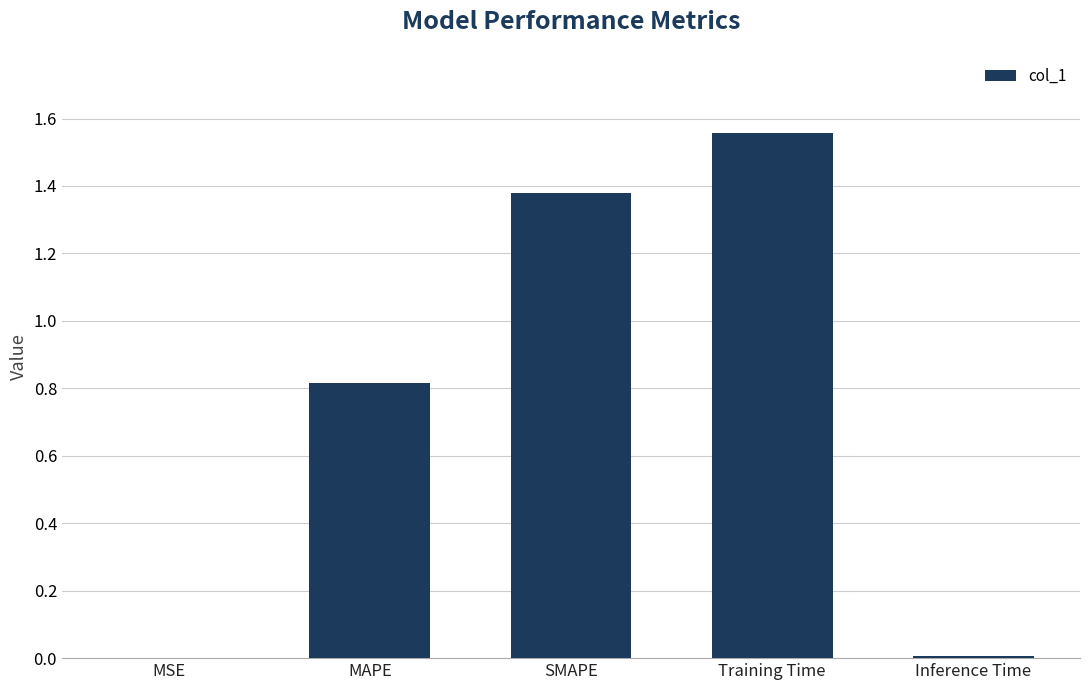

The value at Training Time is 2.2. True or false?

False